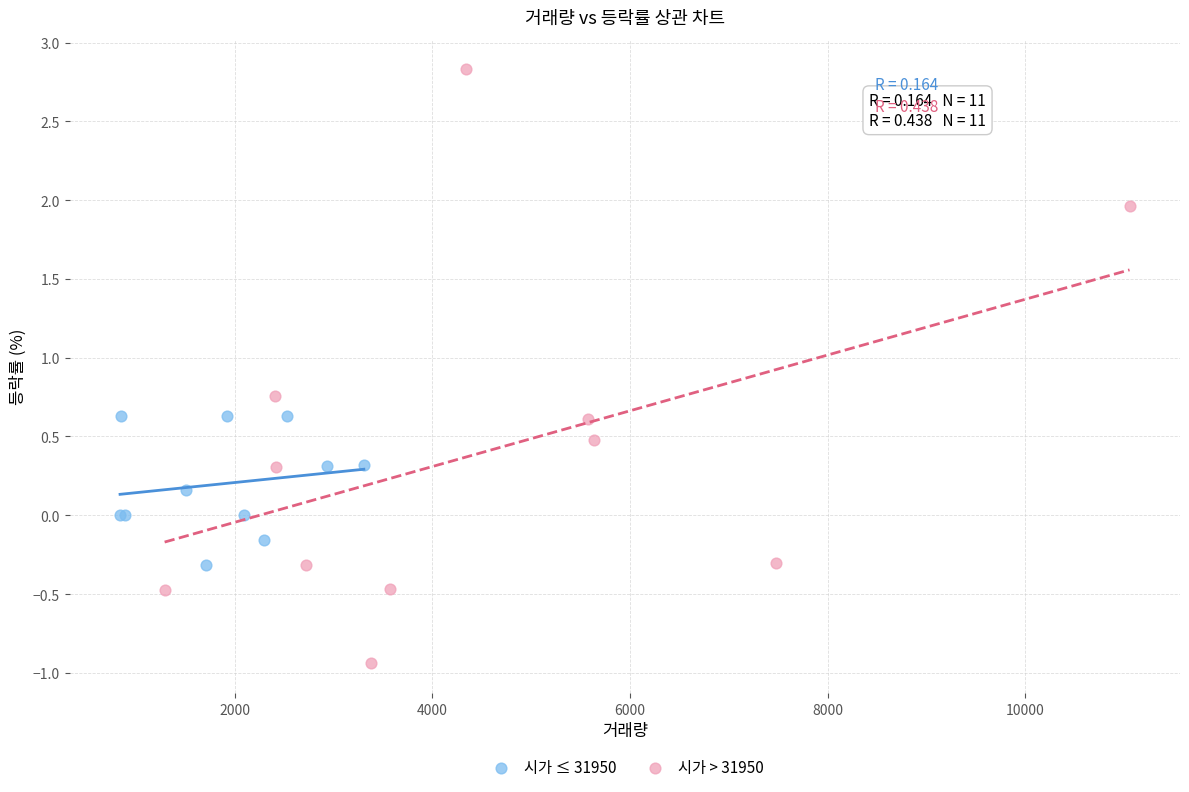

Which series contains the highest Y value?

시가 > 31950